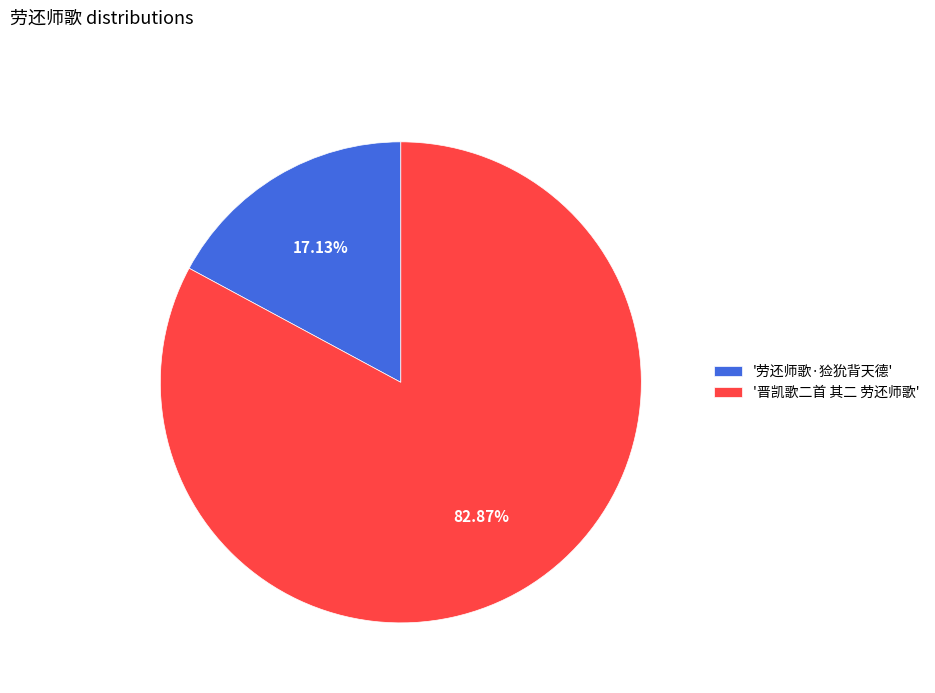

Combined, do '晋凯歌二首 其二 劳还师歌' and '劳还师歌·猃狁背天德' account for over 50%?

Yes